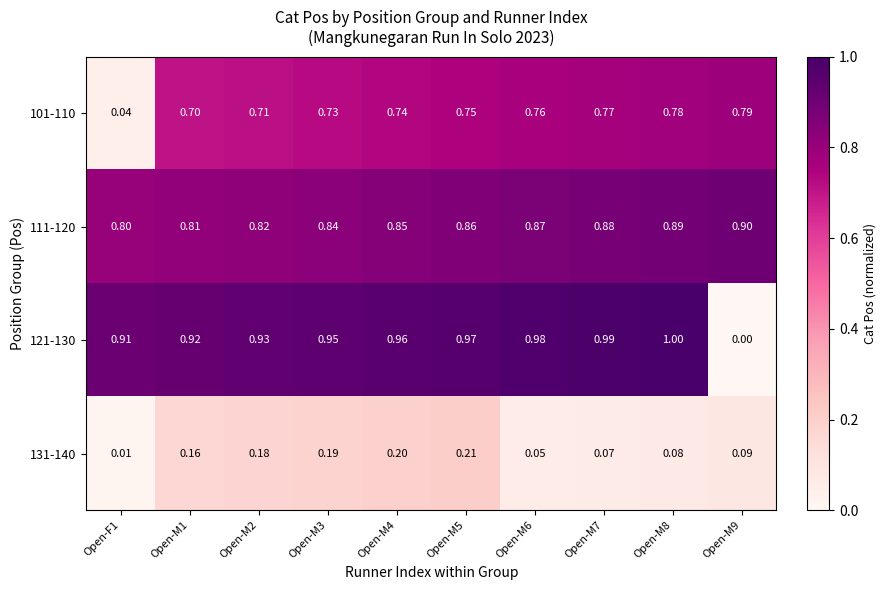

Is the value of 111-120 at Open-M9 greater than the value of 121-130 at Open-M8?

No